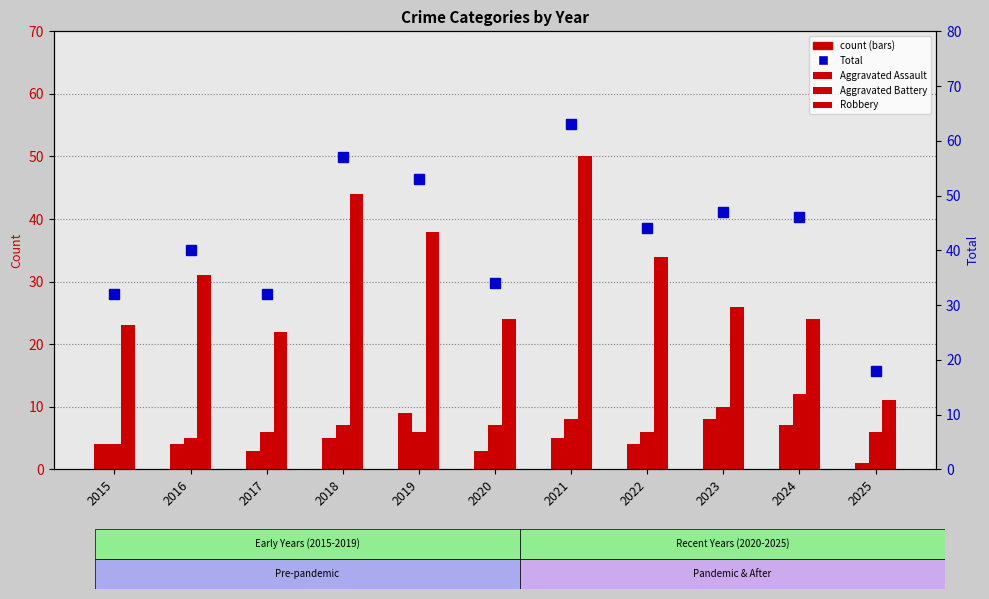

Reading left to right, extract all data points from this chart.

Aggravated Assault: 4	4	3	5	9	3	5	4	8	7	1
Aggravated Battery: 4	5	6	7	6	7	8	6	10	12	6
Robbery: 23	31	22	44	38	24	50	34	26	24	11
Total: 32	40	32	57	53	34	63	44	47	46	18